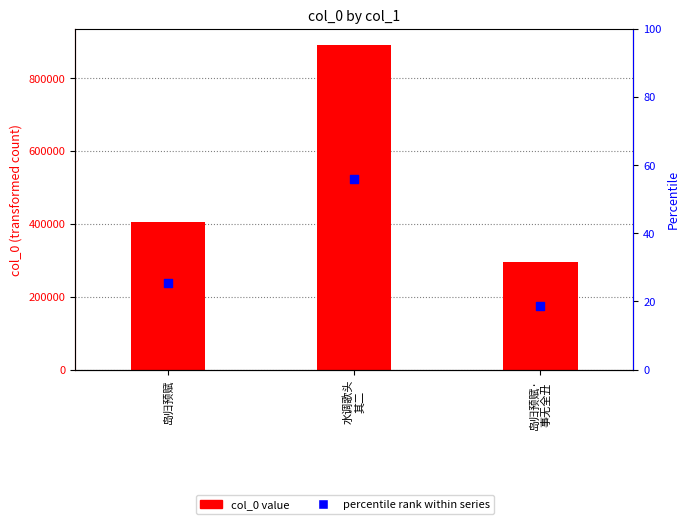

Which series reaches the maximum Y coordinate?

col_0